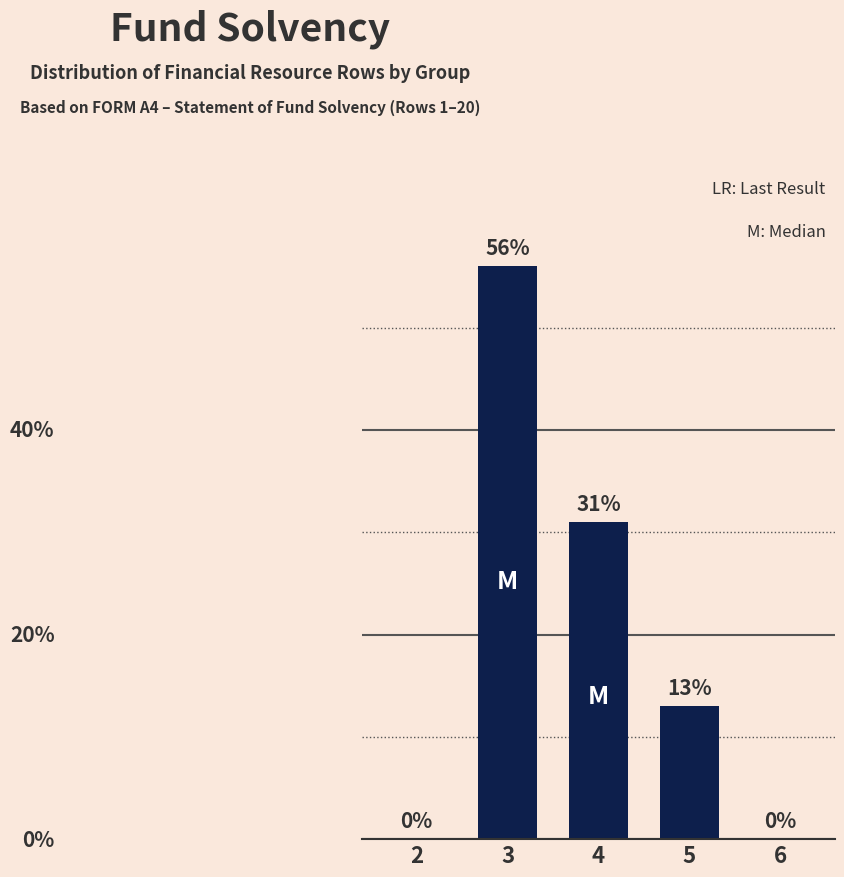

What is the difference between the maximum and second lowest values?

56